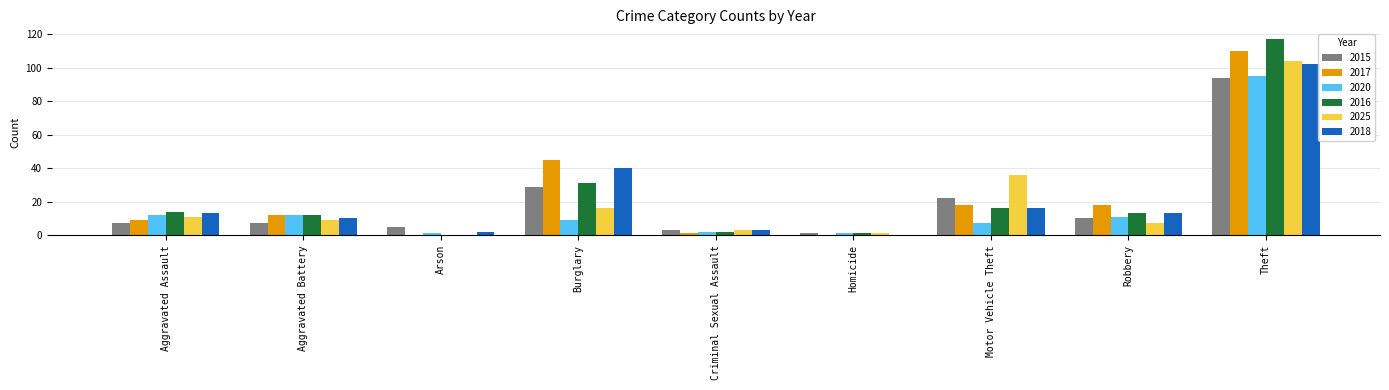

Which series has the widest spread of values?

2016